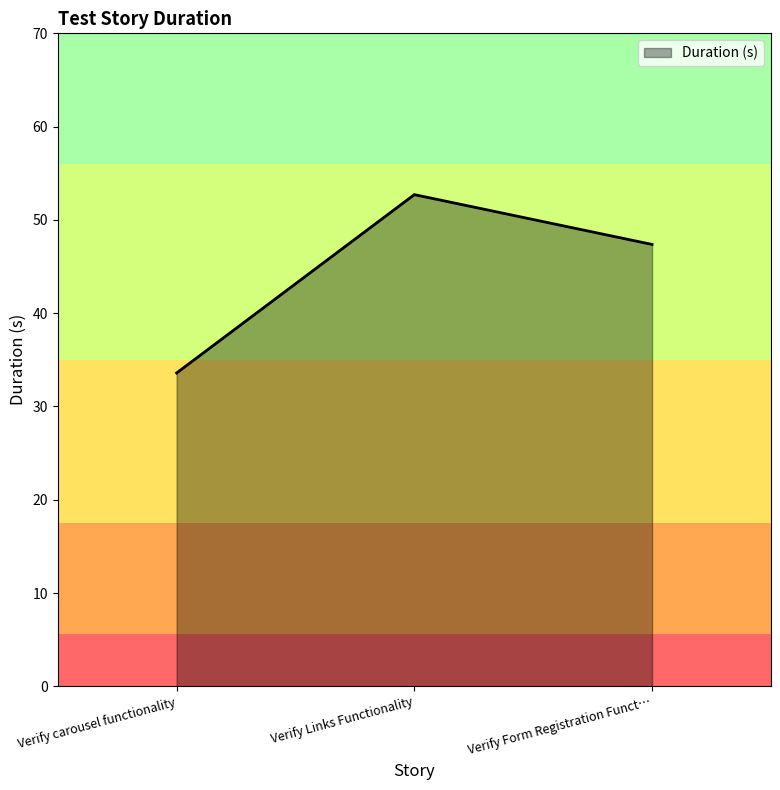

At which label does the data first exceed 47?

Verify Links Functionality